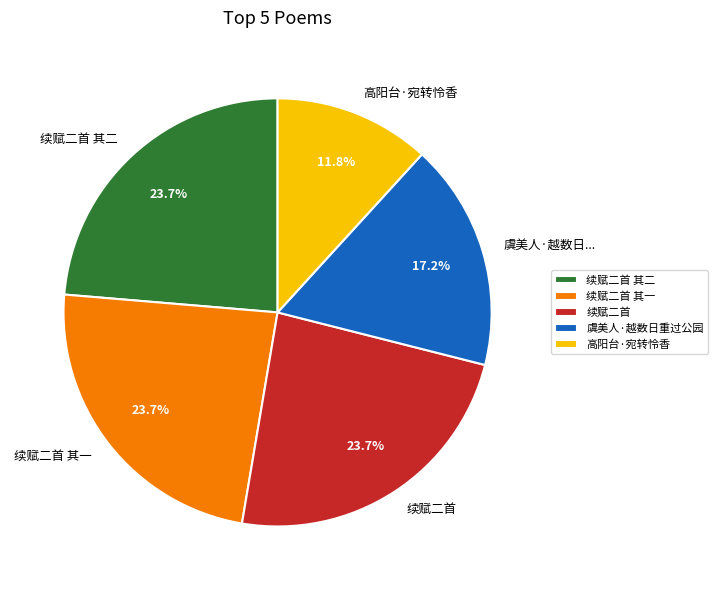

Which category has the smallest portion of the pie?

高阳台·宛转怜香